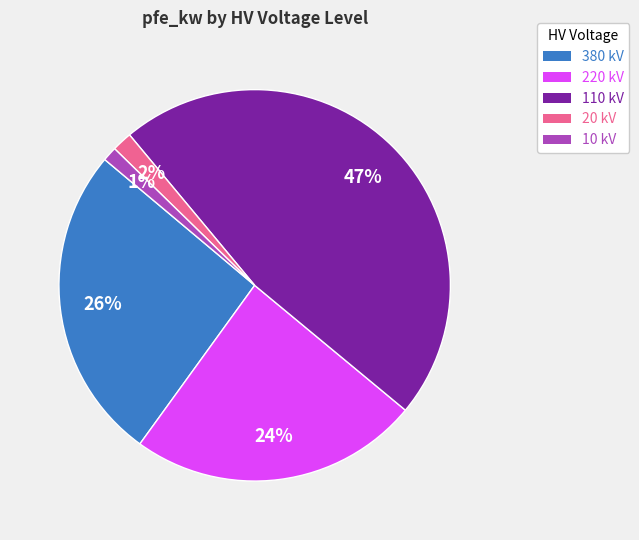

Count the number of slices in the pie.

5